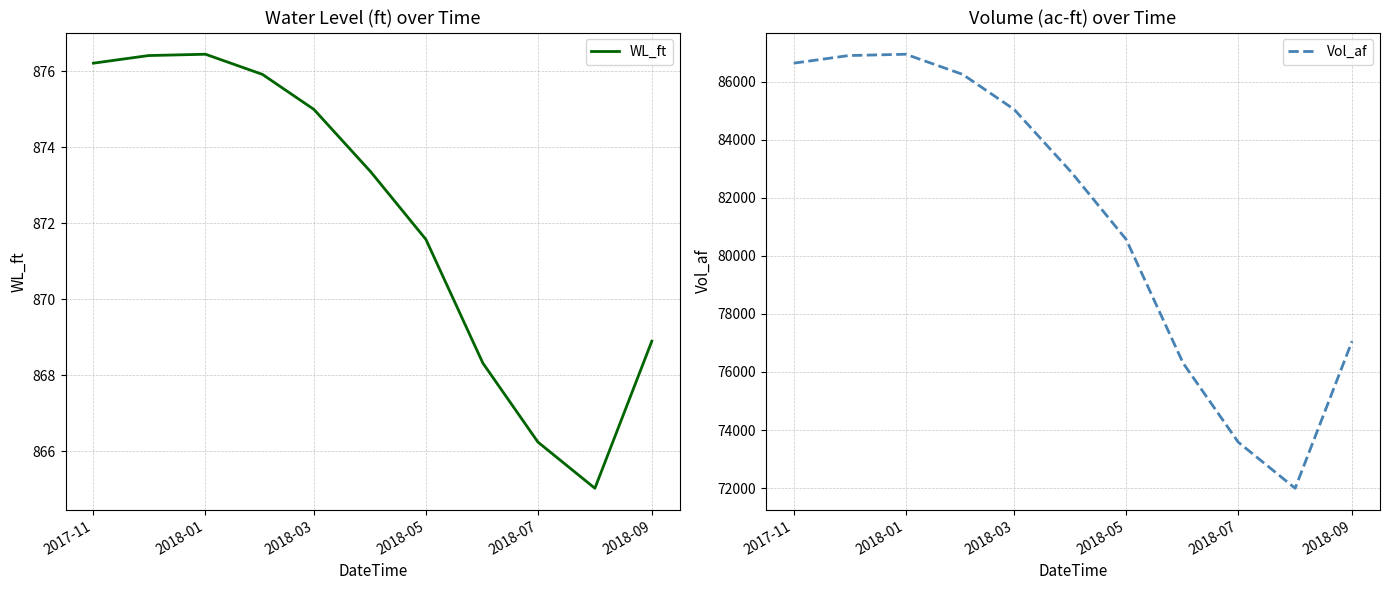

What is the minimum value for WL_ft?

865.0